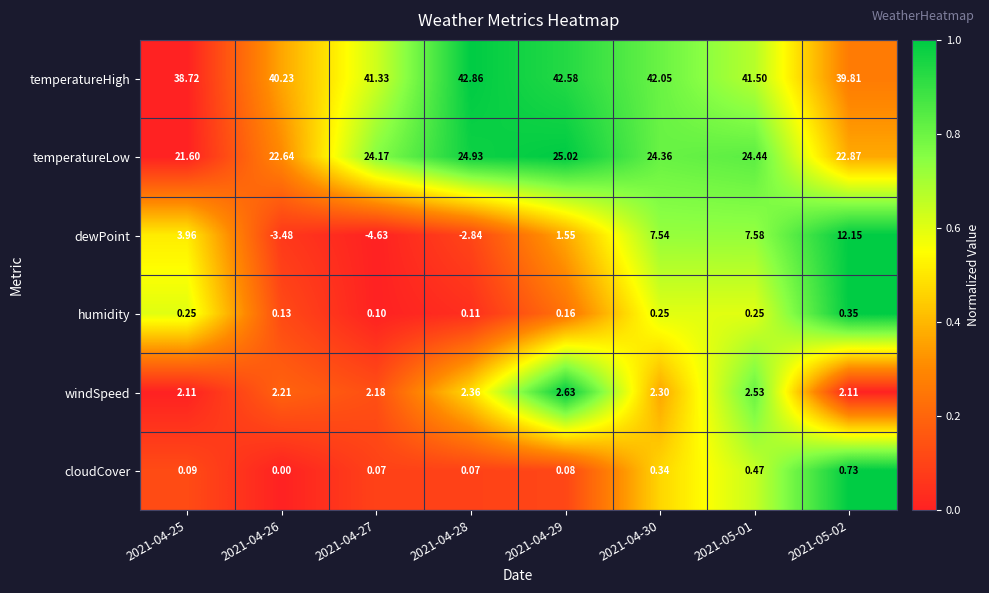

Which series has the largest total across all categories?

temperatureHigh